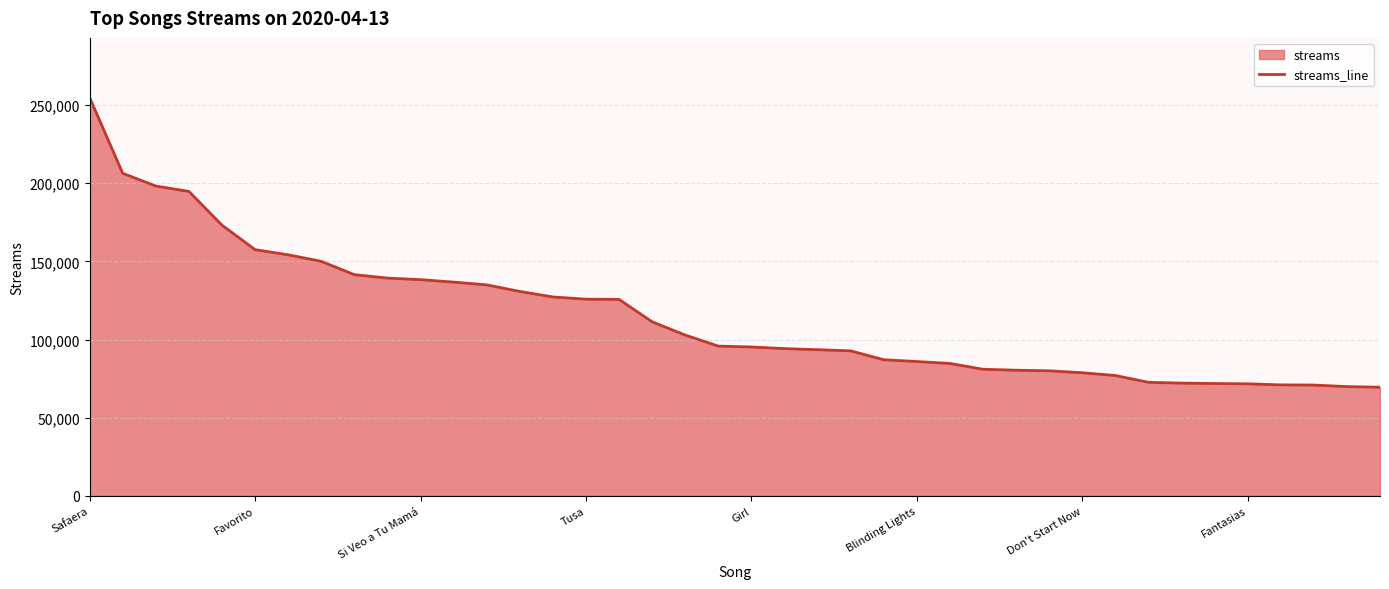

True or false: the data has more than 2 interior local peaks.

False